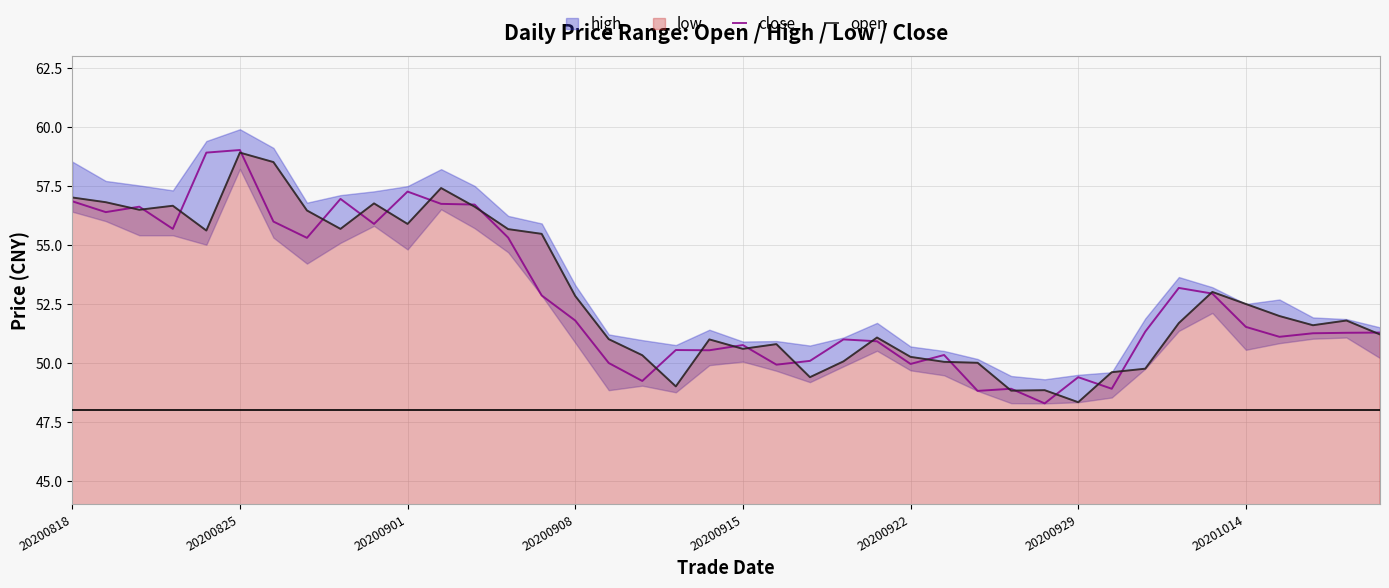

What is the value of the open point at the 19th from the left?

49.0